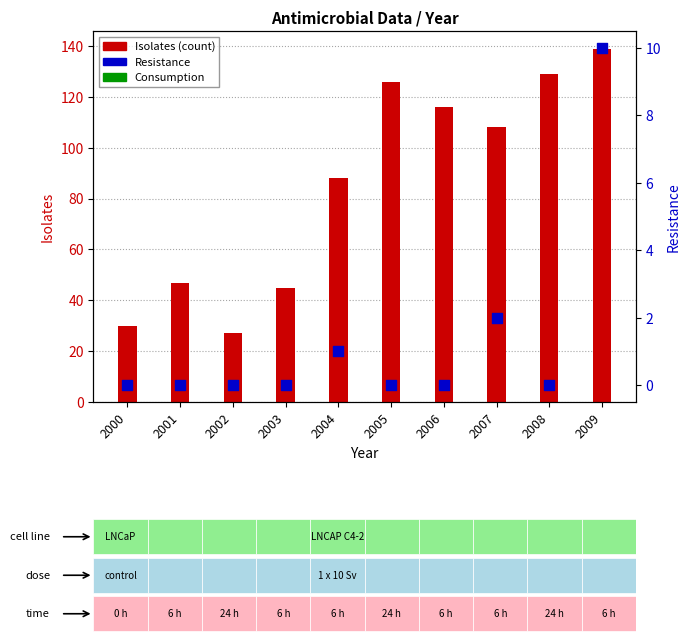

Which series reaches the minimum Y coordinate?

Resistance